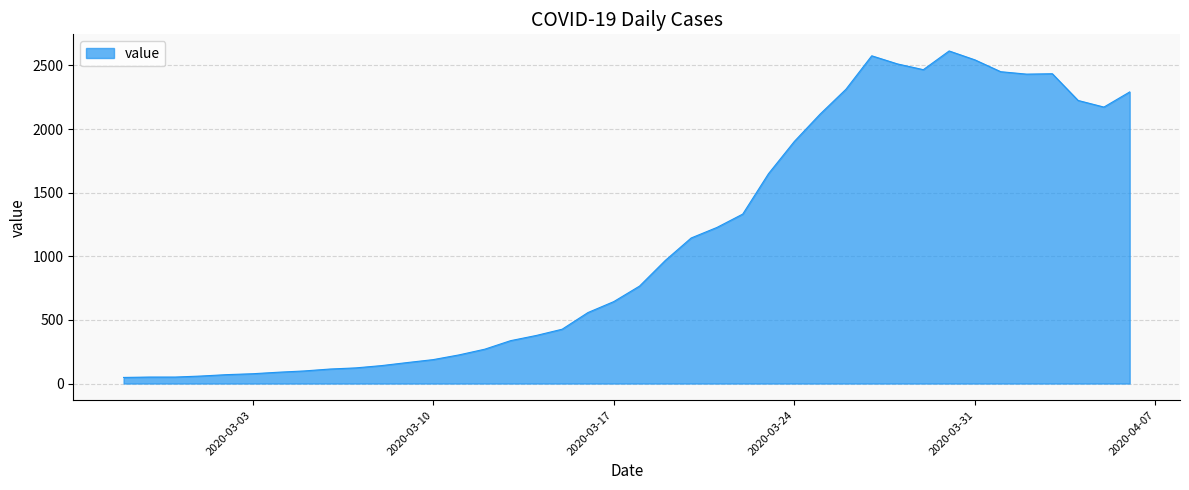

What is the difference between the maximum and minimum values?

2566